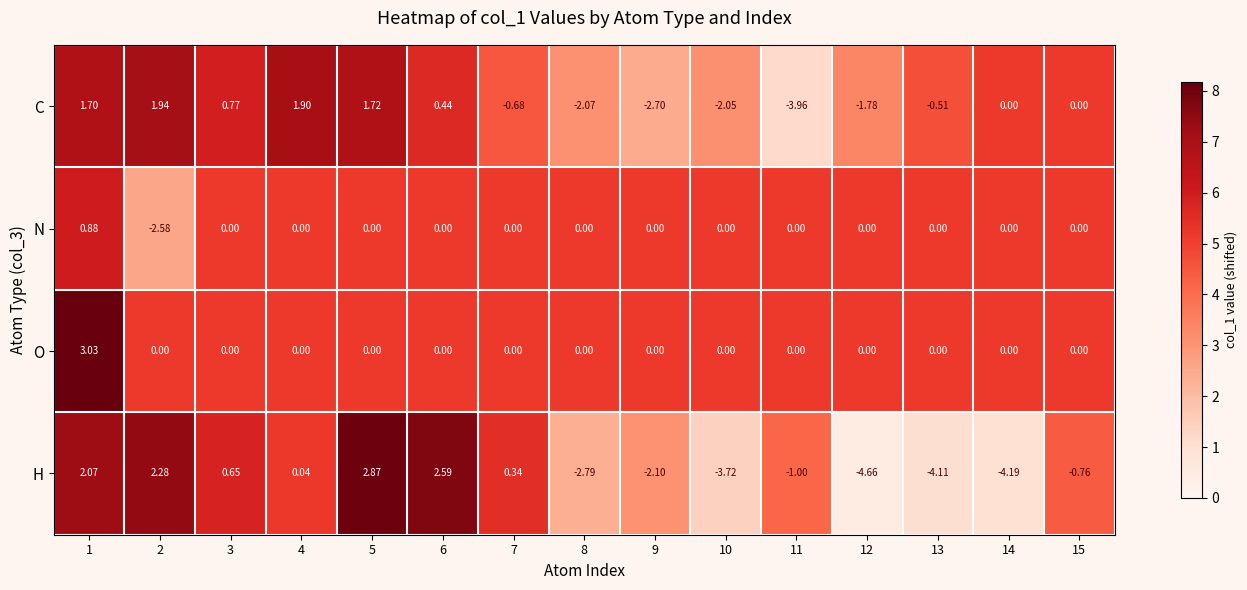

Between 2 and 13, which series saw the biggest shift?

H